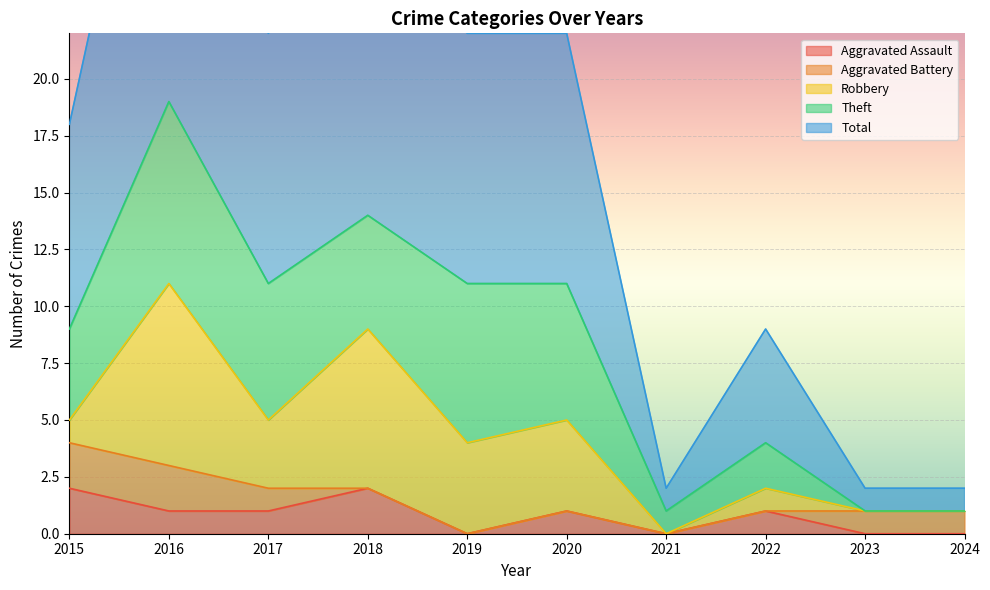

True or false: Total and Aggravated Assault intersect in this chart.

False